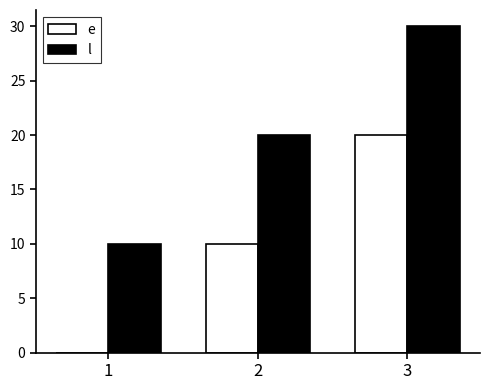

How many values in e are above zero?

2